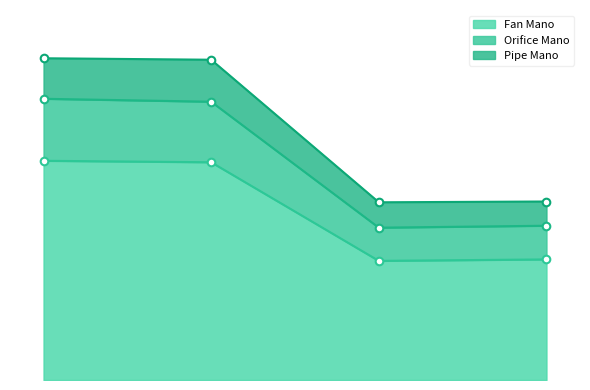

Which series contains the lowest Y value?

Fan Mano